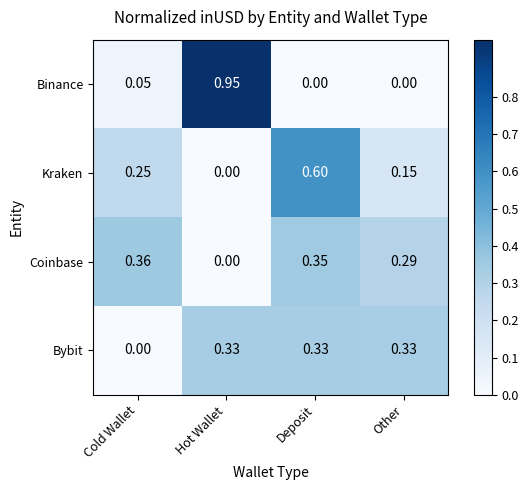

Rank the series at Other from lowest to highest value.

Binance, Kraken, Coinbase, Bybit